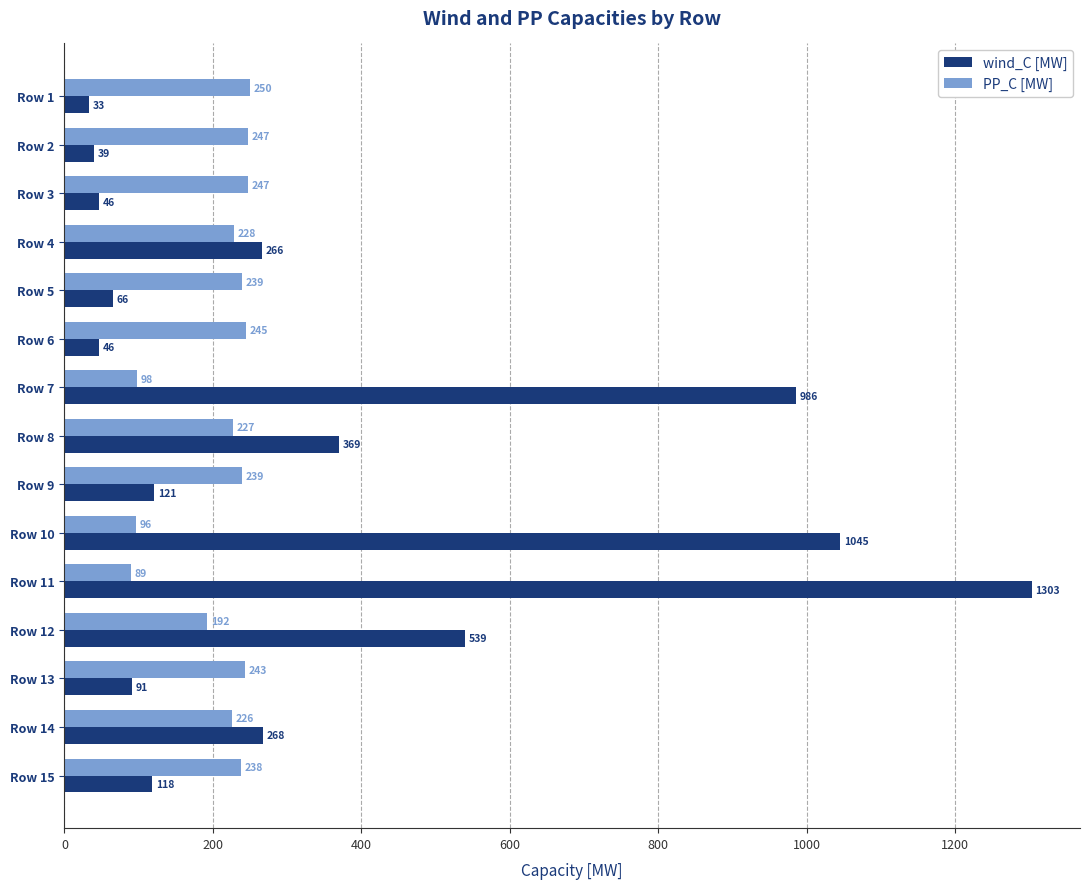

How many data points does each series have?

15